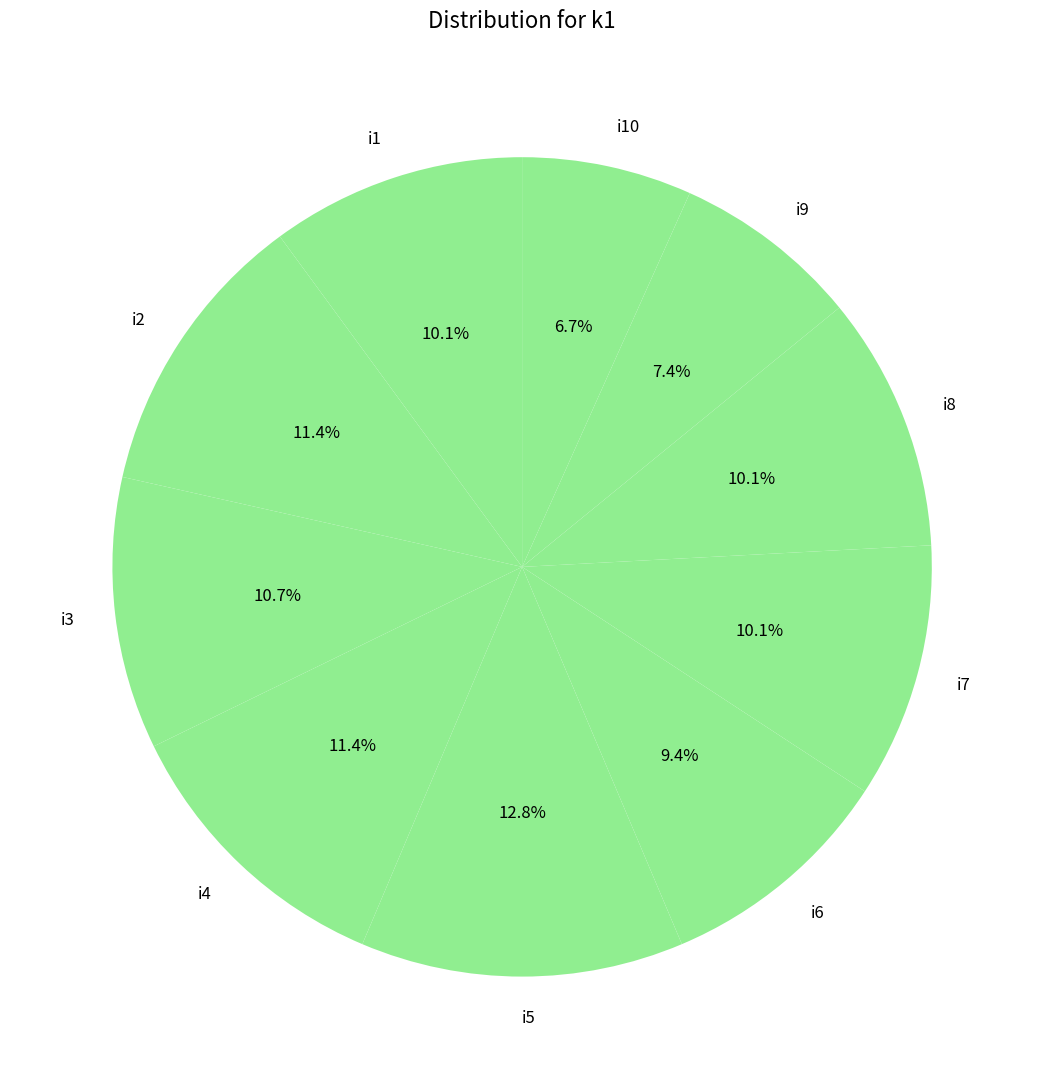

To the nearest percent, what portion does i10 represent?

7%